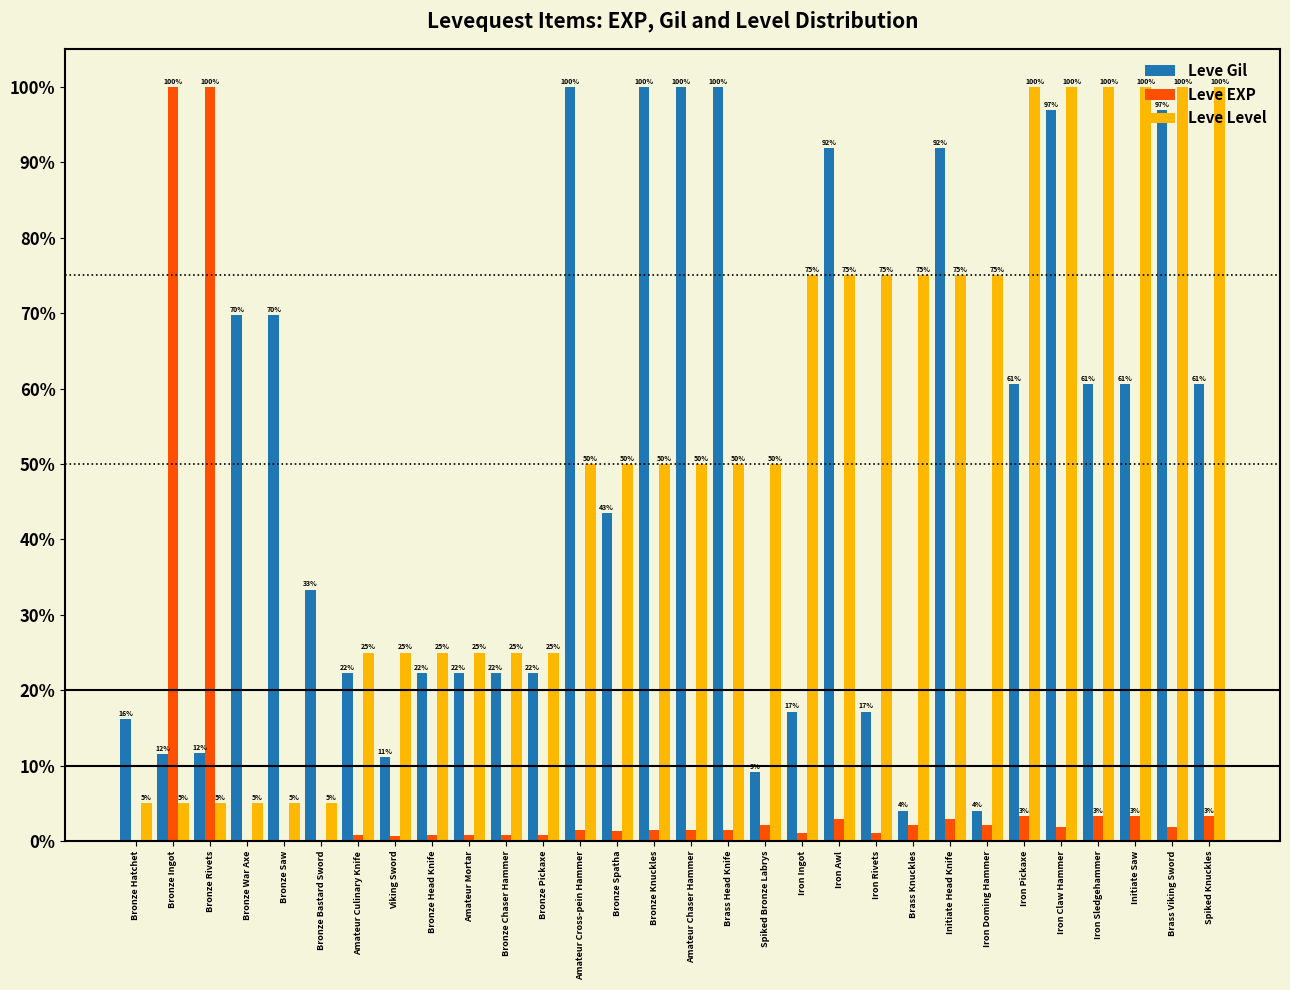

What is the greatest value displayed?

100.0